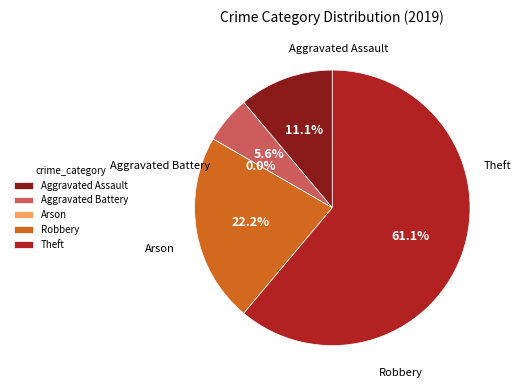

Approximately how many times larger is the value at Theft compared to Aggravated Assault?

5.5